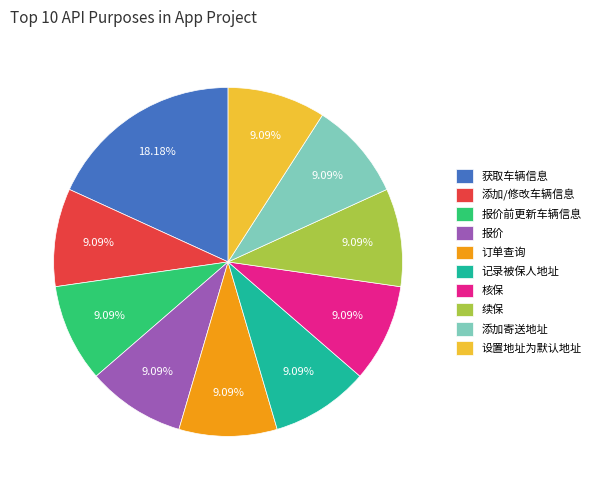

What percentage is NOT represented by 记录被保人地址?

90.9%